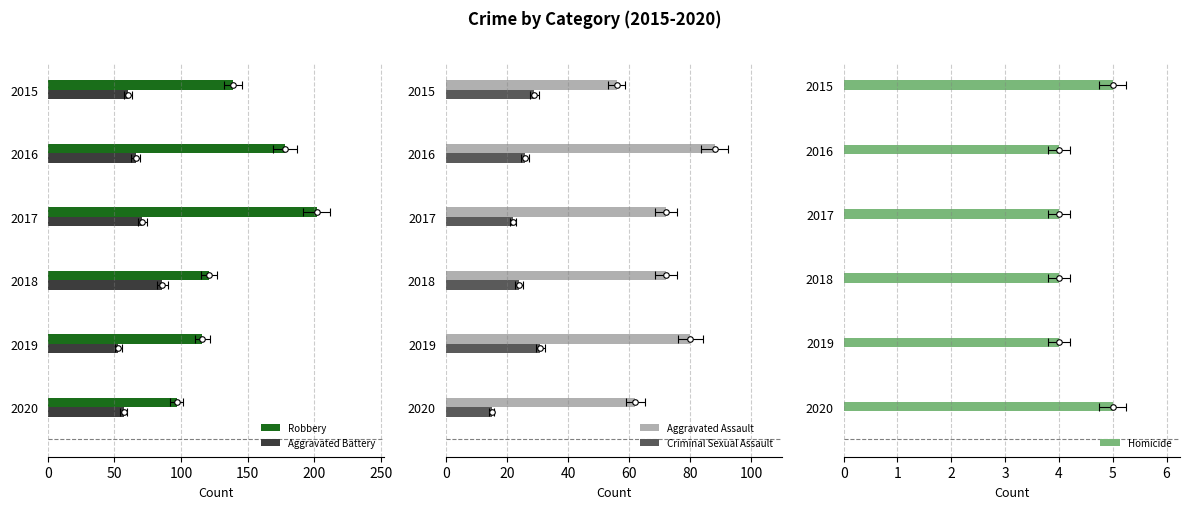

What is the approximate value of Robbery at 2015?

139